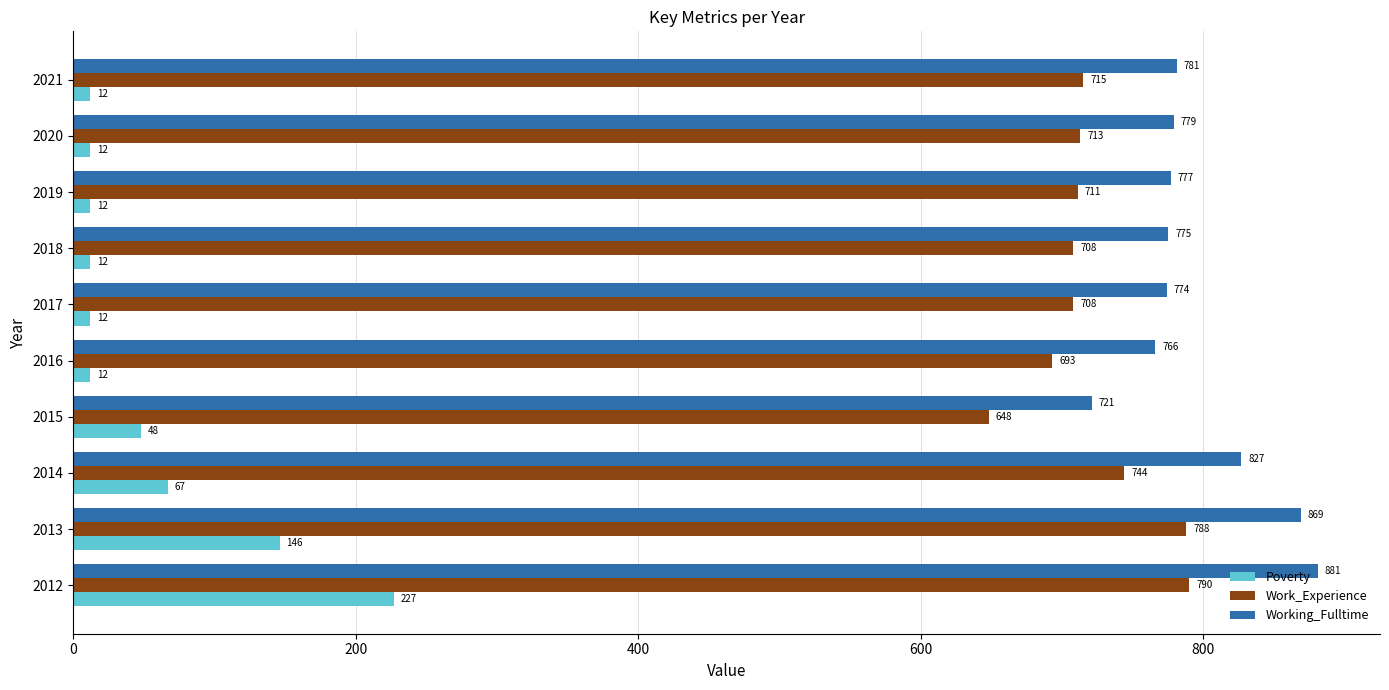

At how many categories does at least one series exceed 507?

10